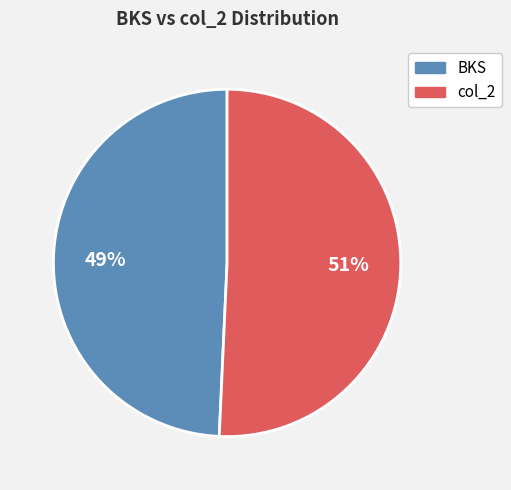

To the nearest percent, what is the average slice percentage?

50%